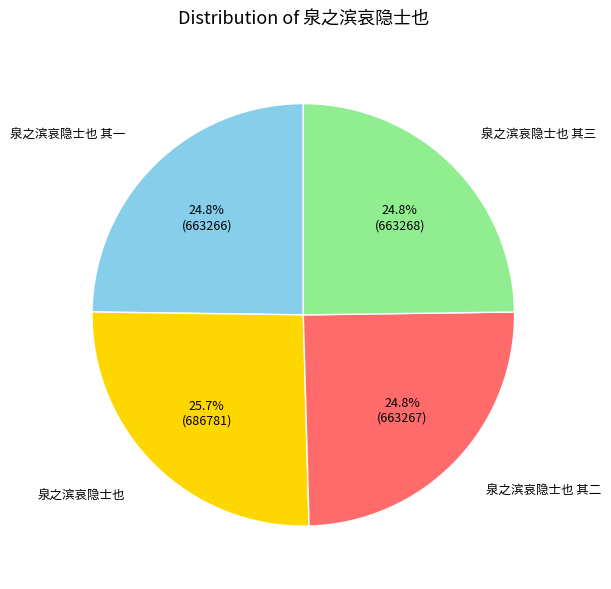

What percentage is the 泉之滨哀隐士也 其二 slice, to the nearest percent?

25%